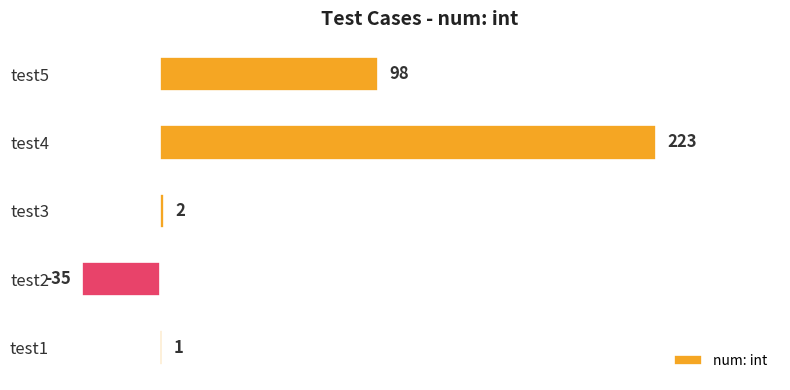

Rank the categories by value from highest to lowest.

test4, test5, test3, test1, test2